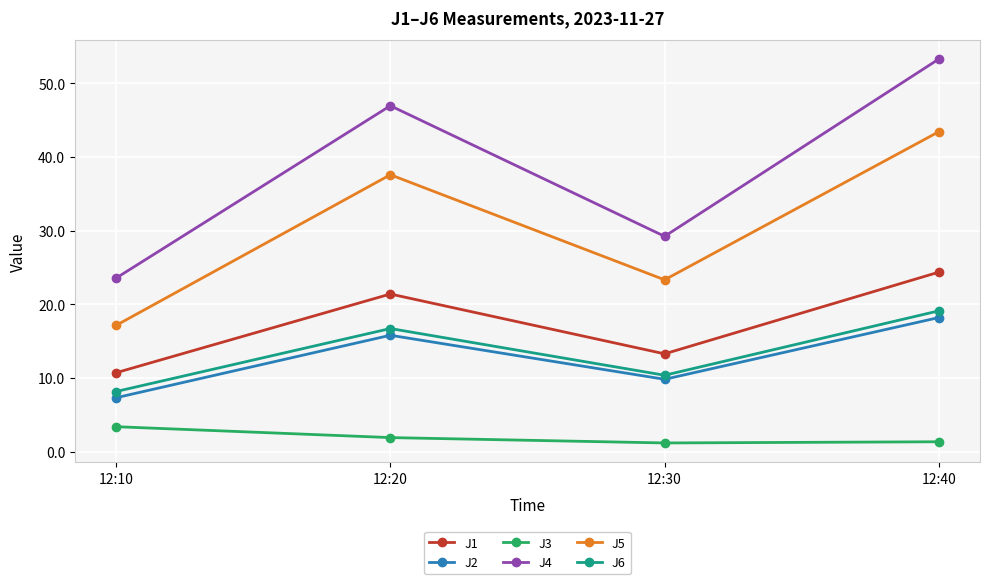

How many interior local valleys does the J4 series have?

1